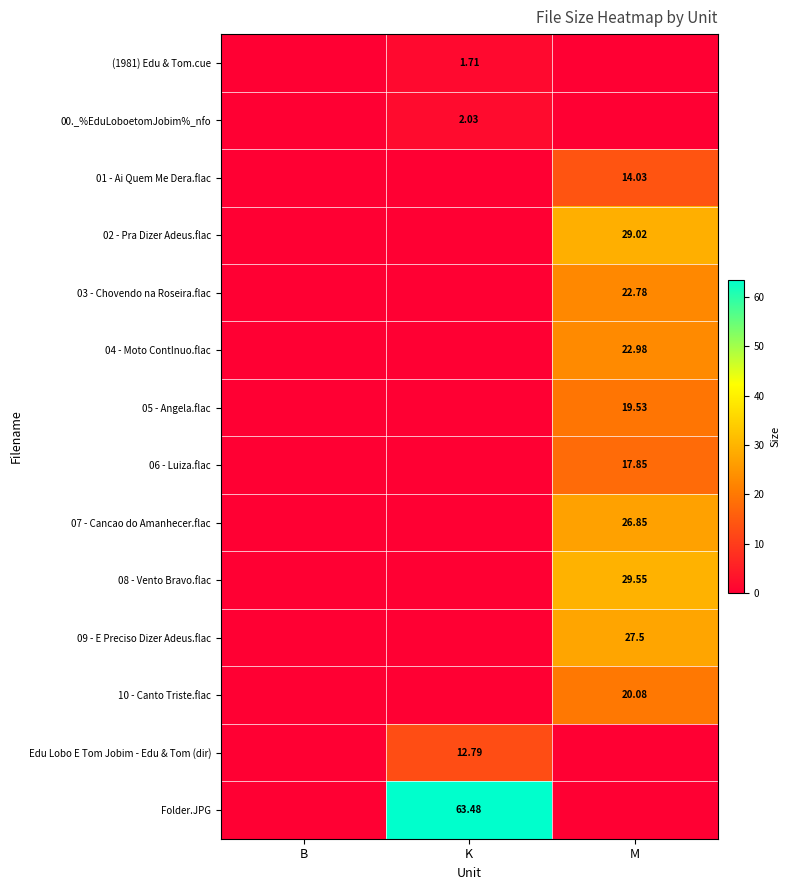

What is the difference between the maximum and second lowest values in the 04 - Moto ContInuo.flac series?

23.0